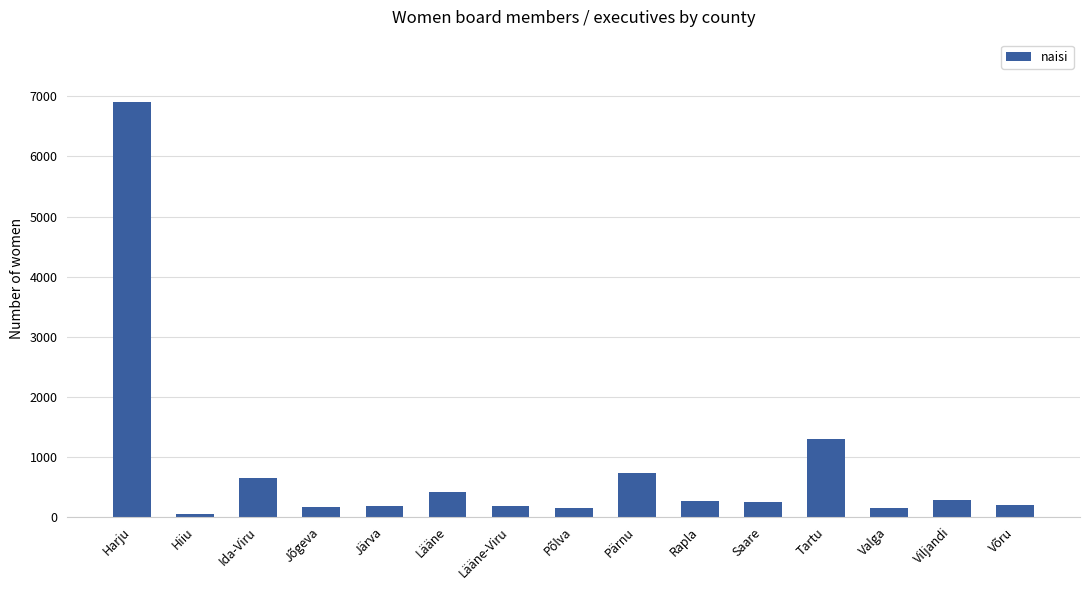

True or false: the data shows 647 at Ida-Viru.

True